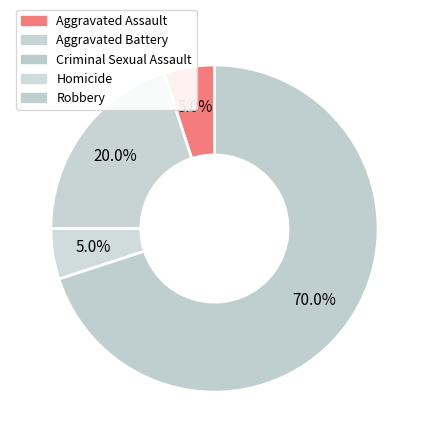

True or false: Aggravated Assault accounts for 5% of the total.

True